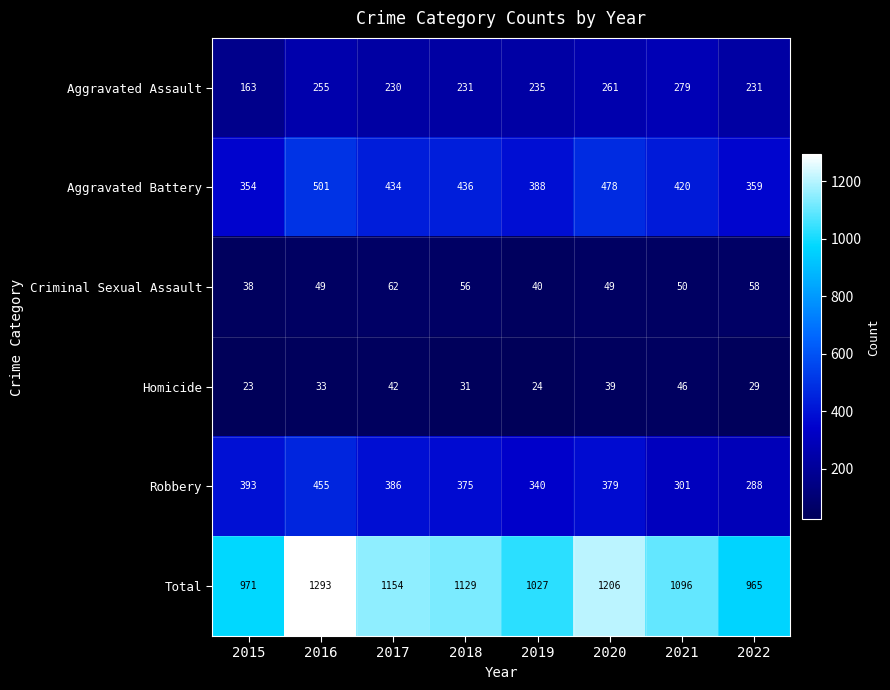

The value of Aggravated Battery at 2016 is 501. True or false?

True